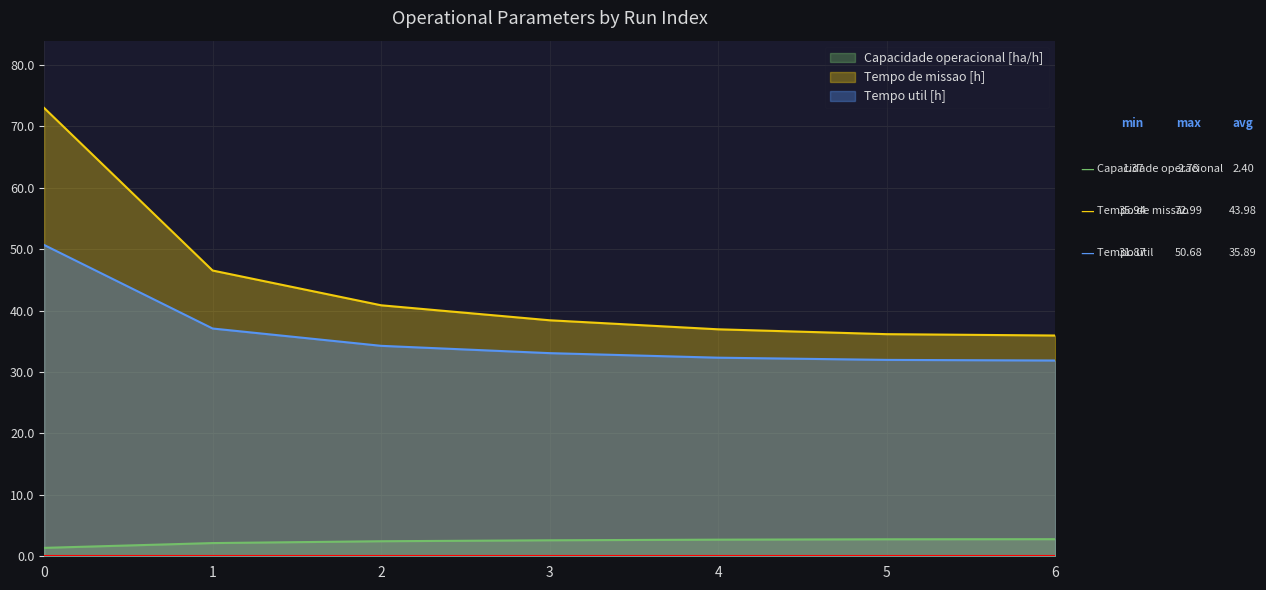

True or false: Tempo de missao [h] has more than 1 interior local peaks.

False